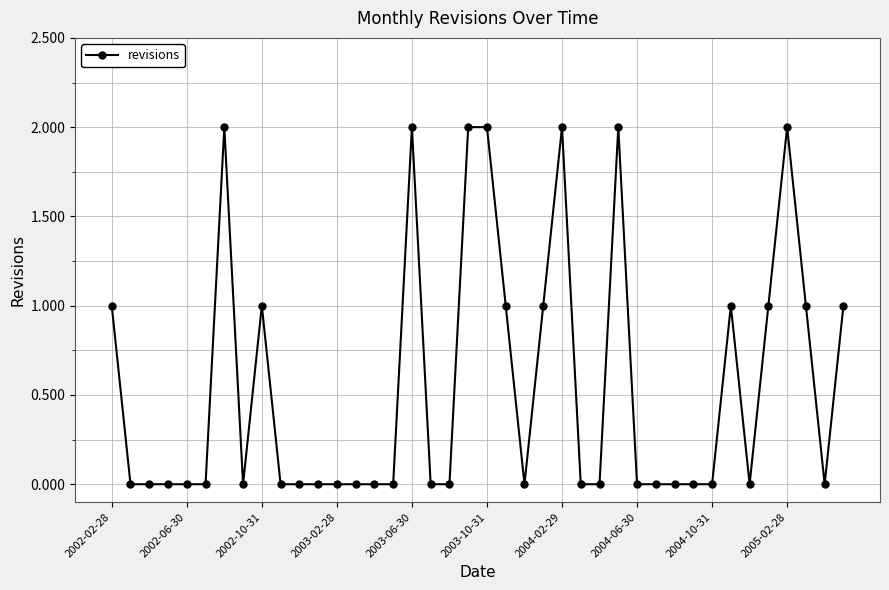

What is the maximum value shown in the chart?

2